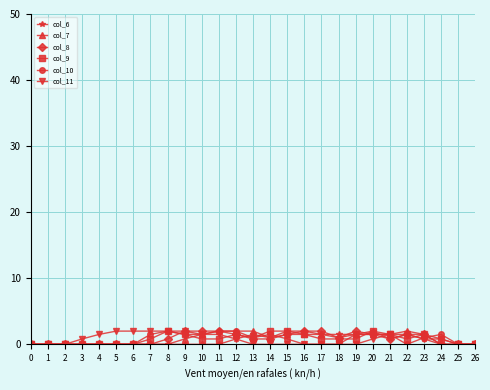

Is the value of col_11 at 14 greater than the value of col_10 at 20?

No